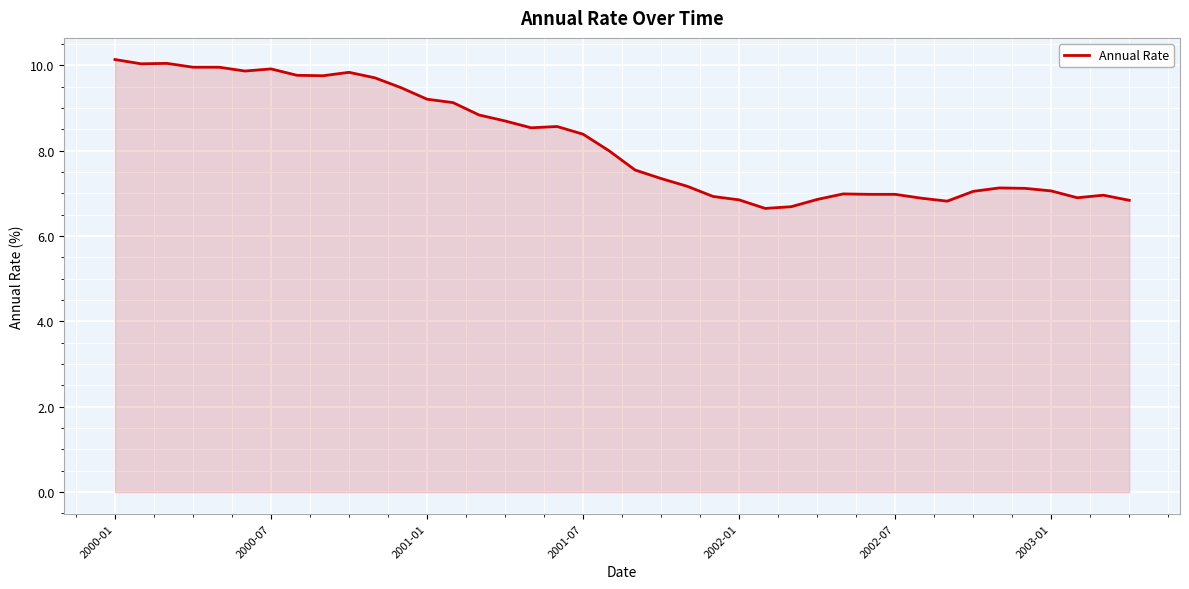

What is the smallest value displayed?

6.7